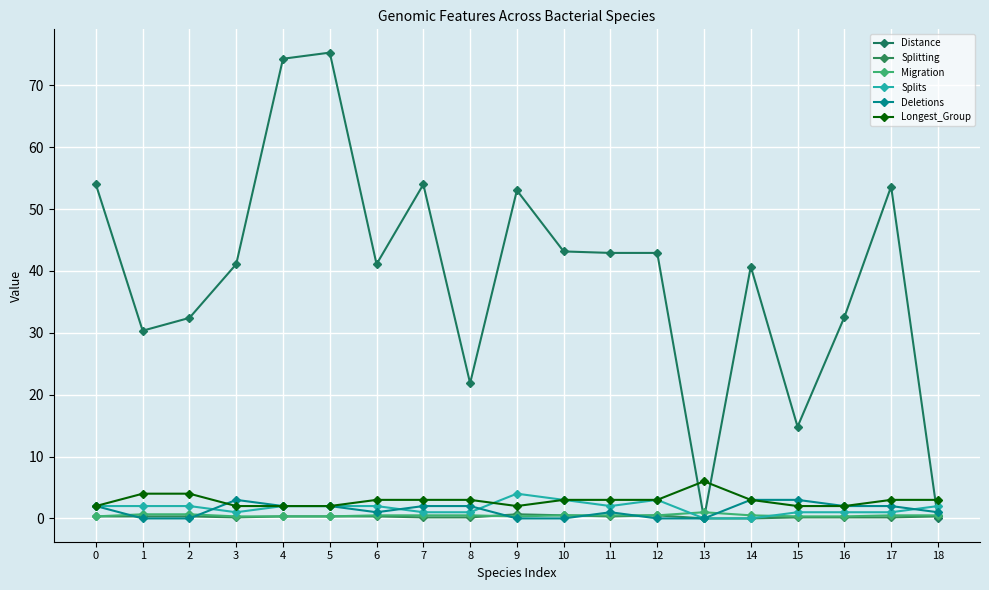

How many intersections are there between Splitting and Deletions?

5